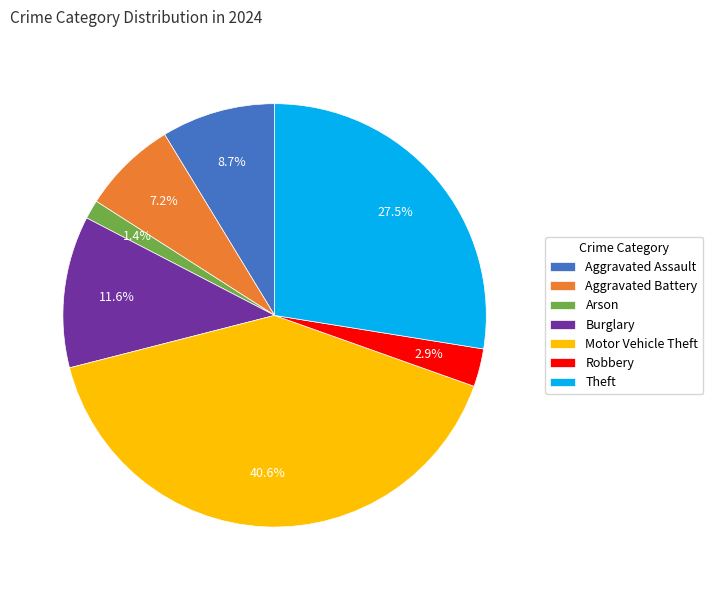

Which category has the biggest portion of the pie?

Motor Vehicle Theft